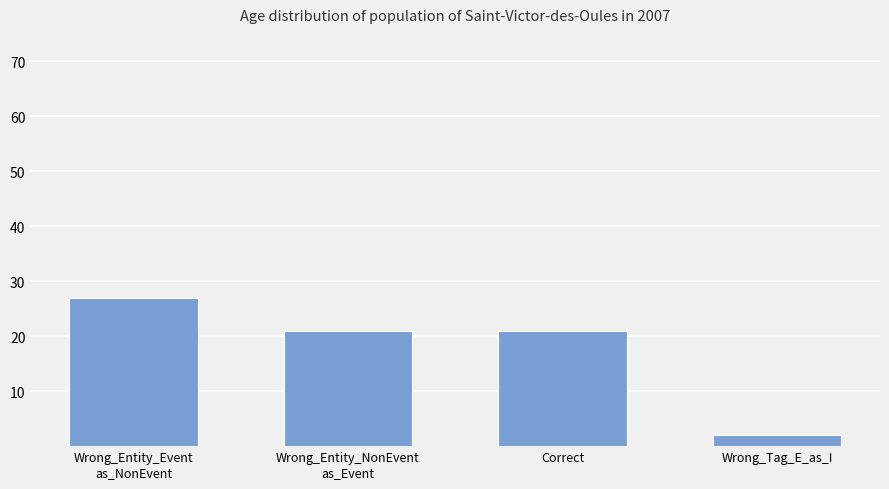

What is the label of the 4th bar from the left?

Wrong_Tag_E_as_I